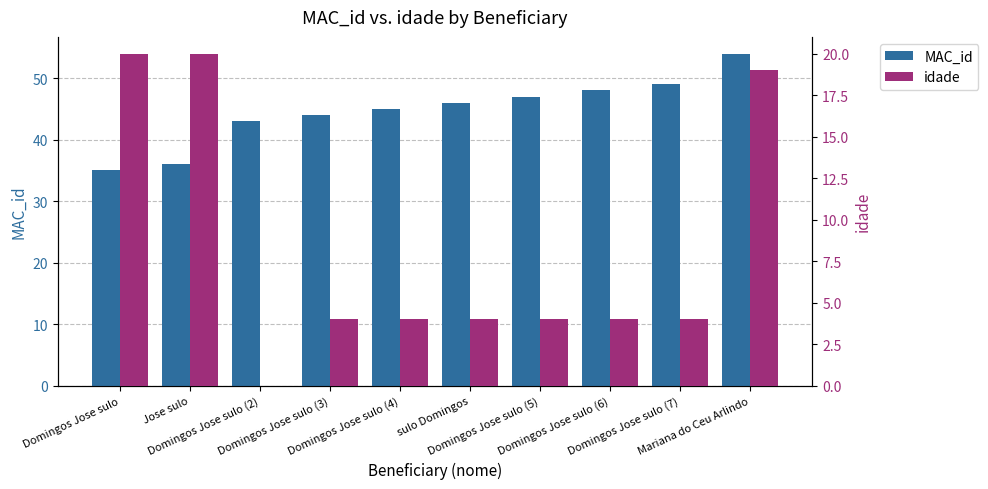

Rank the series at Domingos Jose sulo (6) from highest to lowest value.

MAC_id, idade